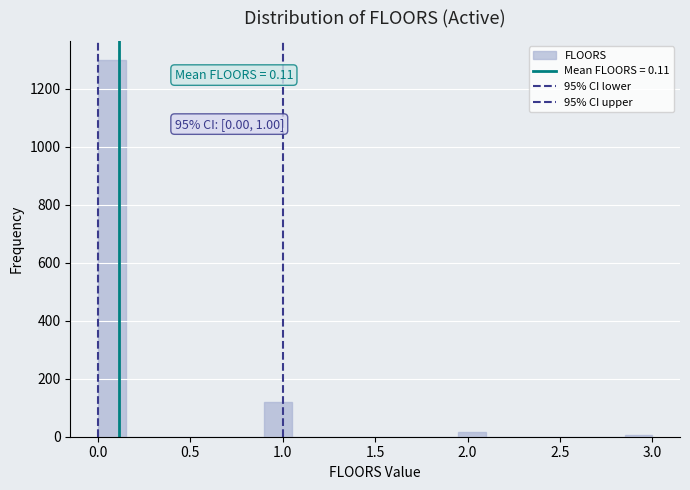

Around what value on the x-axis is the tallest bar? Give the approximate position of its centre, as read against the axis.

0.10